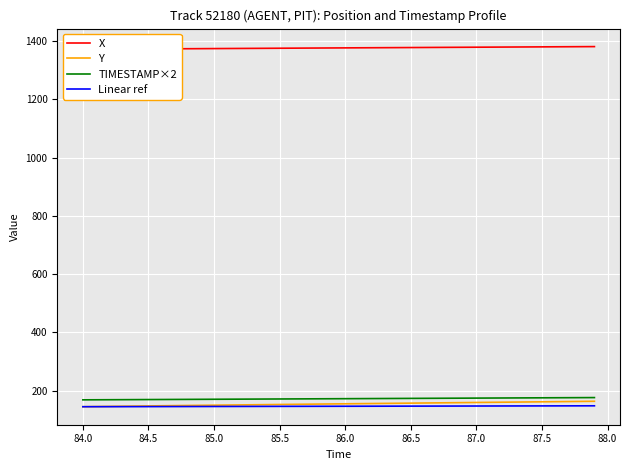

What is the highest value of the Linear ref series?

147.5